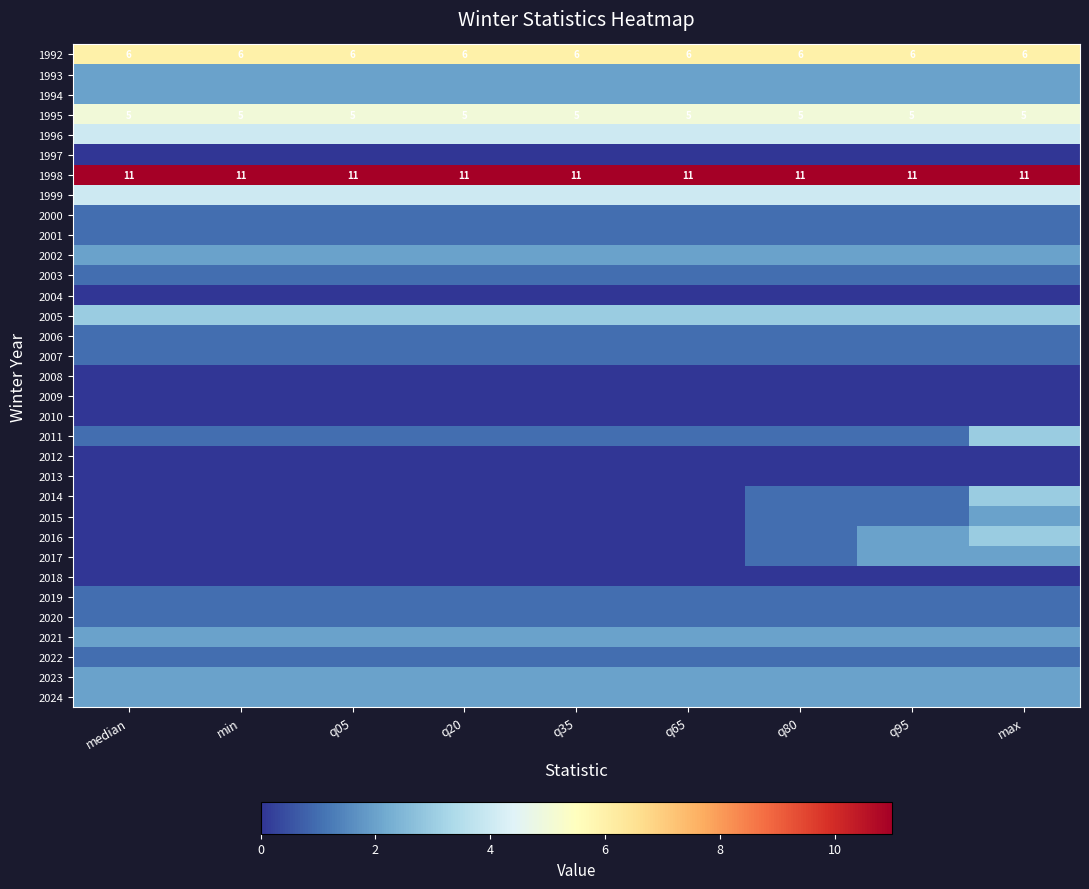

What is the average value of the 1992 series?

6